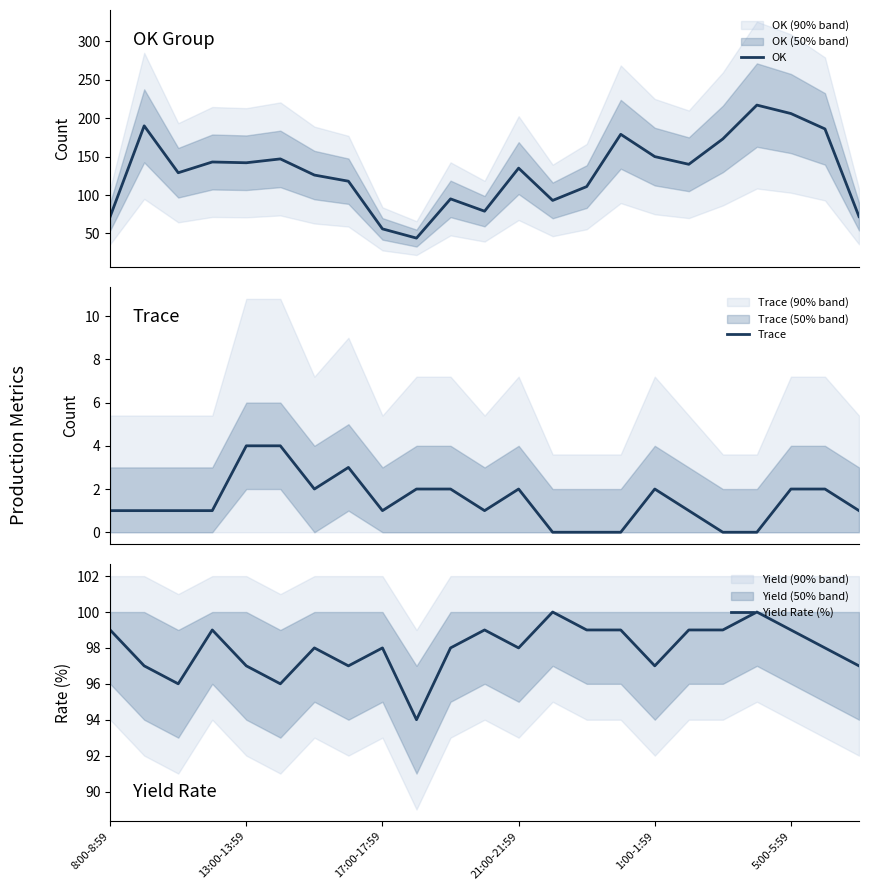

What is the maximum value shown in the chart?

217